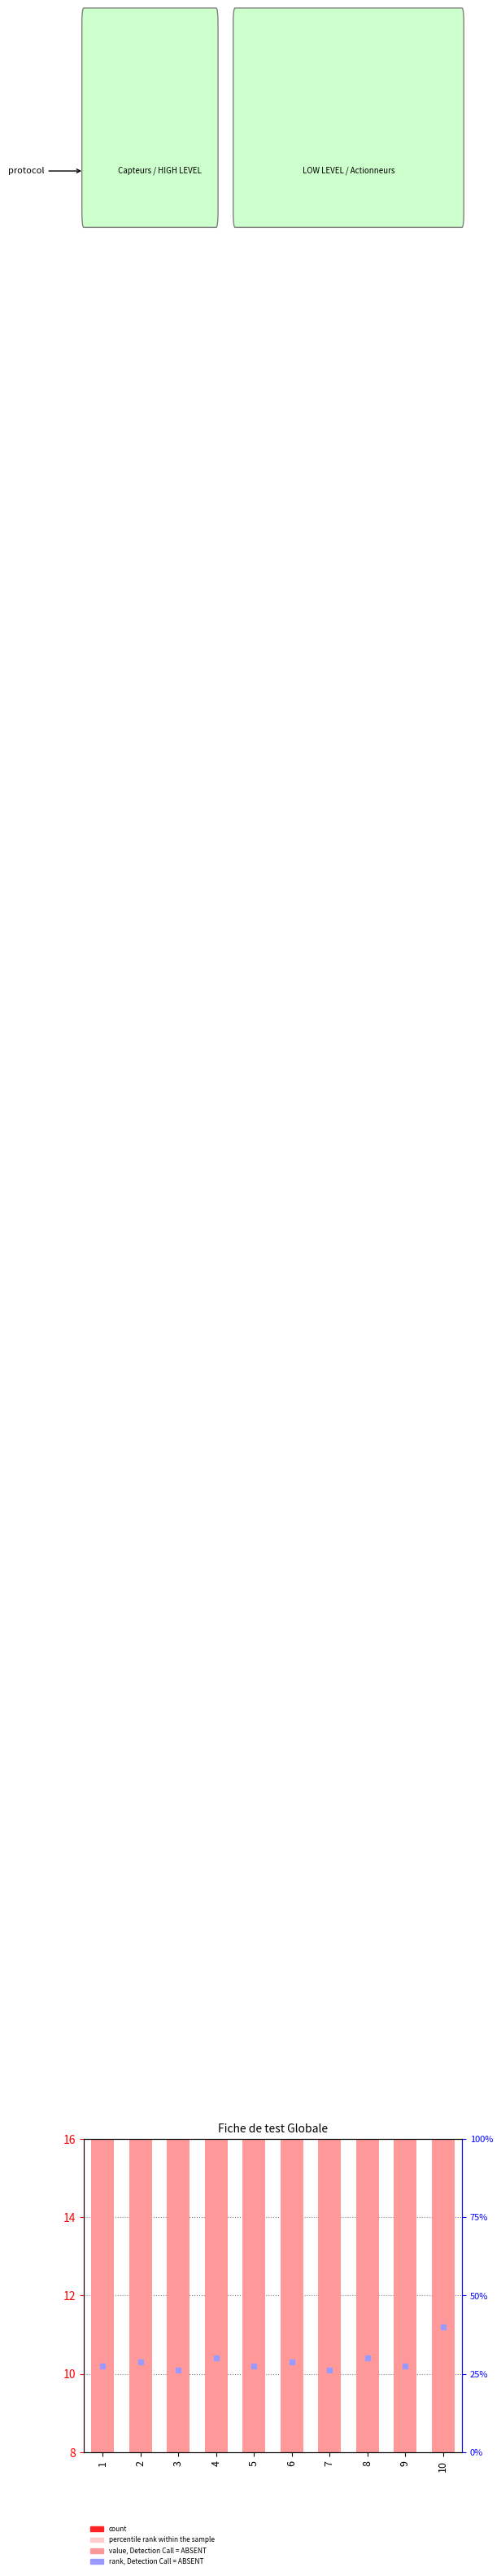

Is the value of rank, Detection Call = ABSENT at 6 greater than the value of value, Detection Call = ABSENT at 6?

Yes